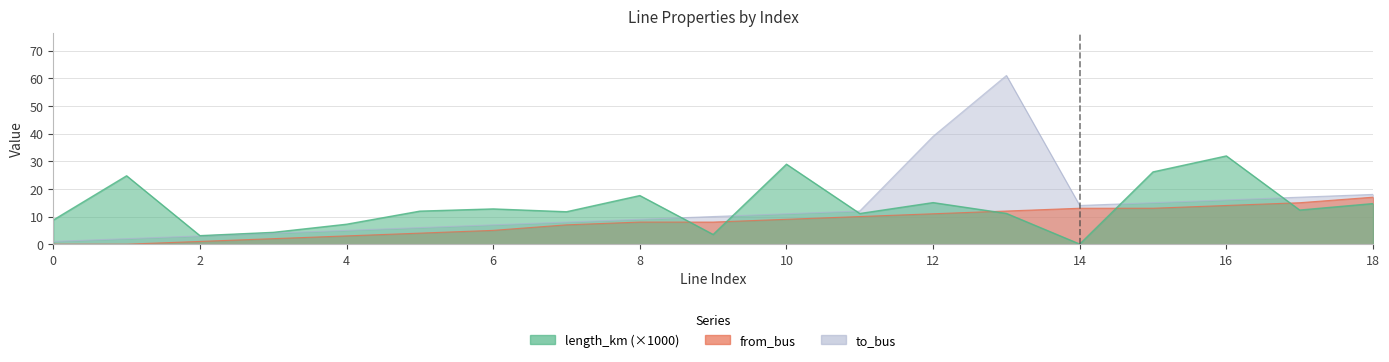

Count the number of categories in the chart.

19